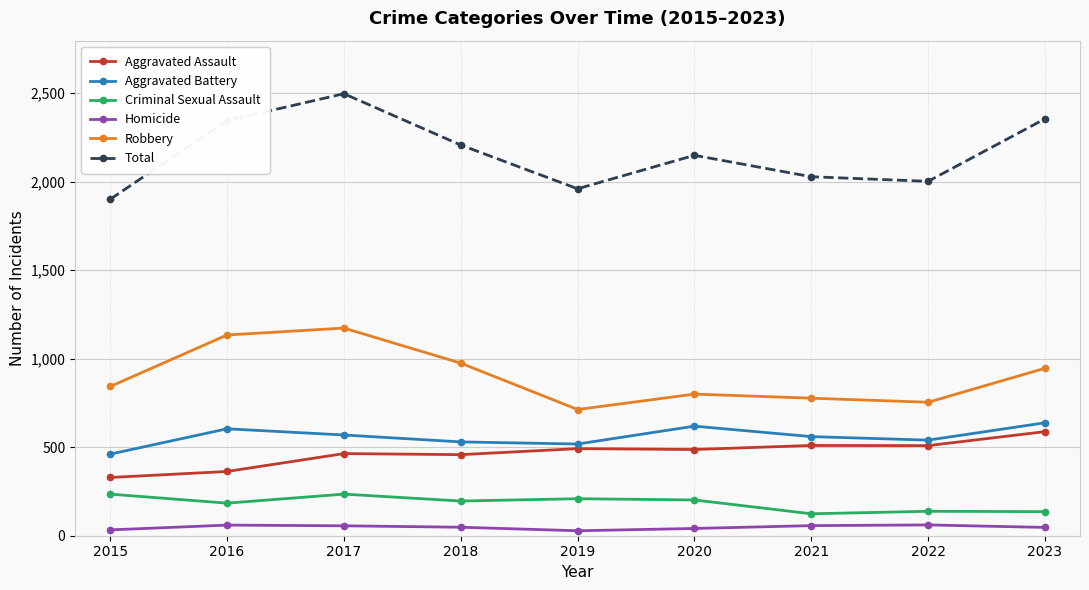

At which category does Aggravated Assault reach its first local peak?

2017